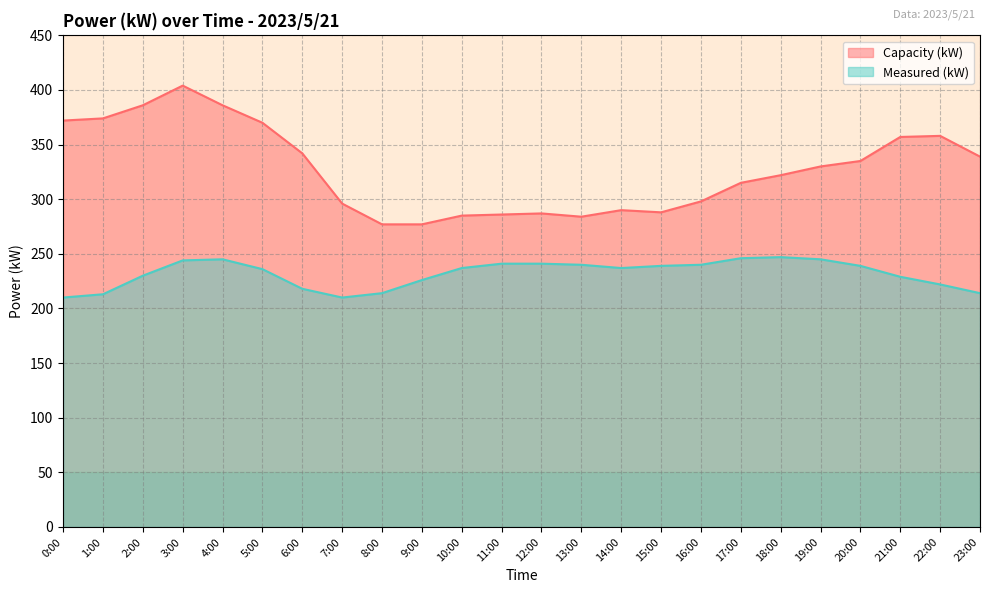

True or false: Measured (kW) and Capacity (kW) cross at least once.

False